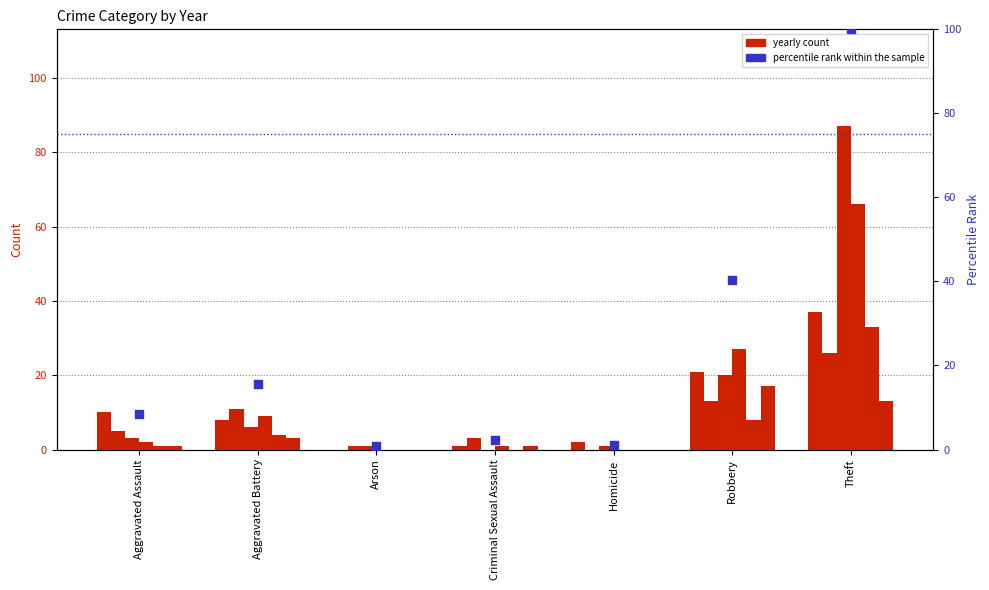

What is the change in value from Homicide to Robbery?

+39.3